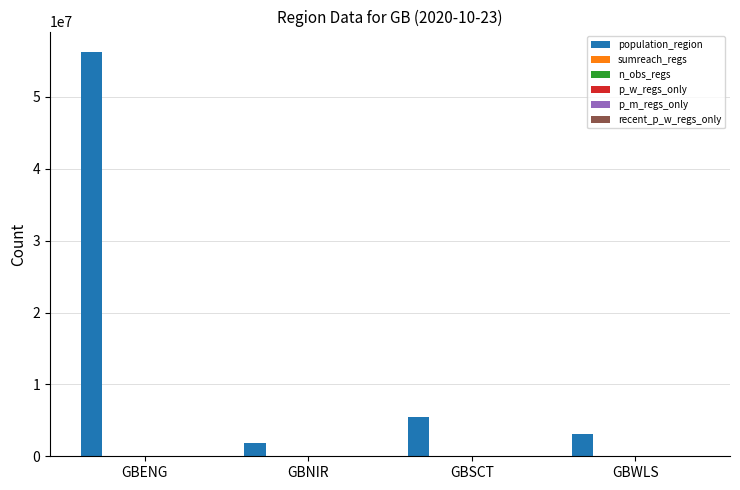

At which category is the sum across all series the highest?

GBENG